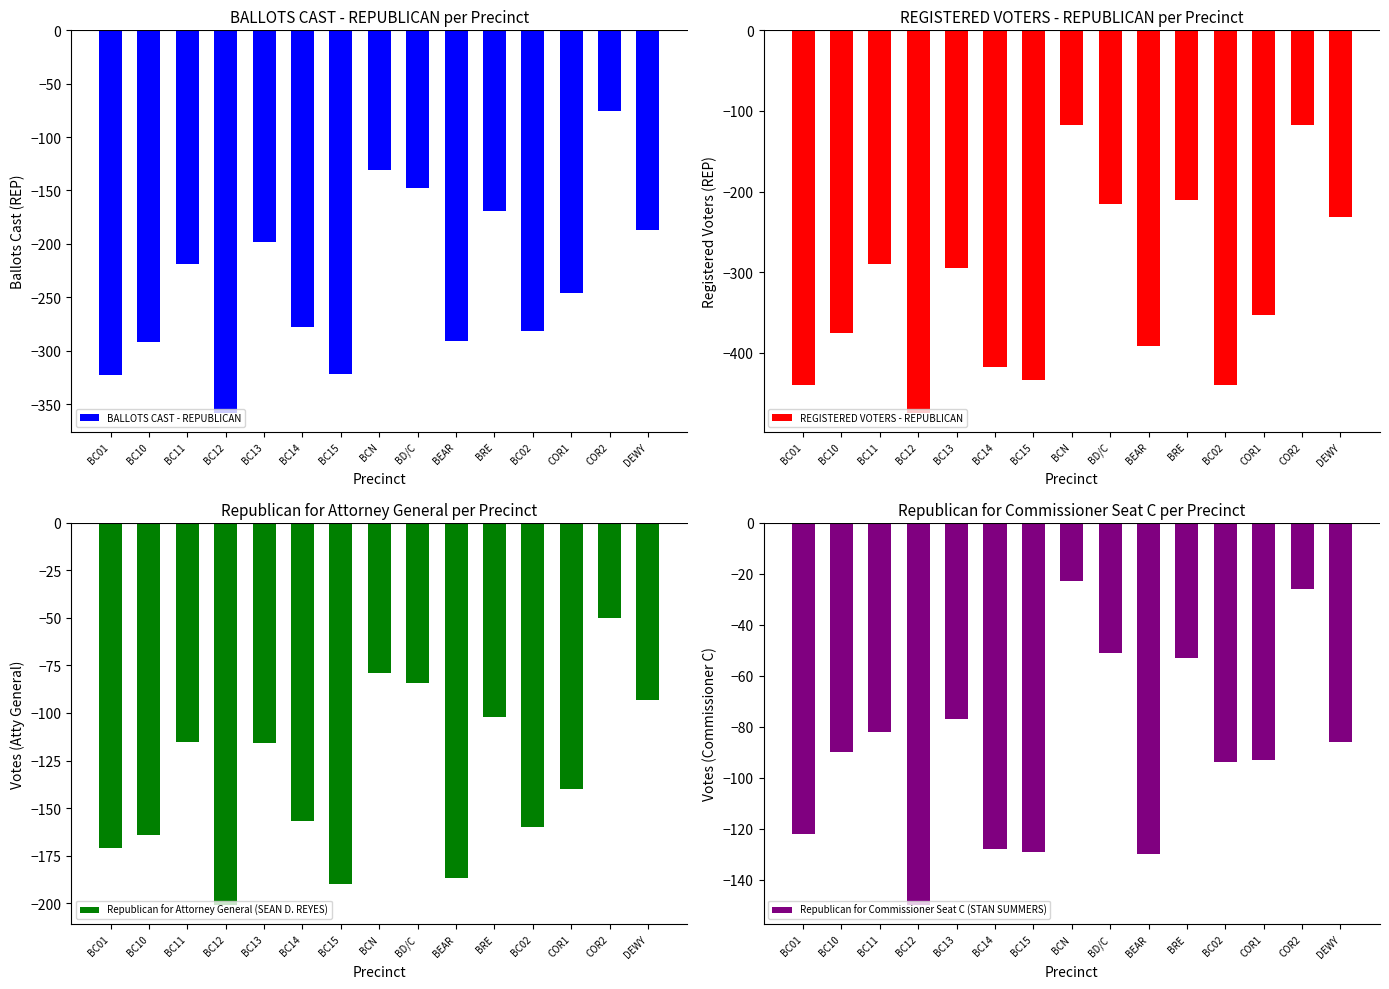

At which label is BALLOTS CAST - REPUBLICAN closest to -217?

BC11